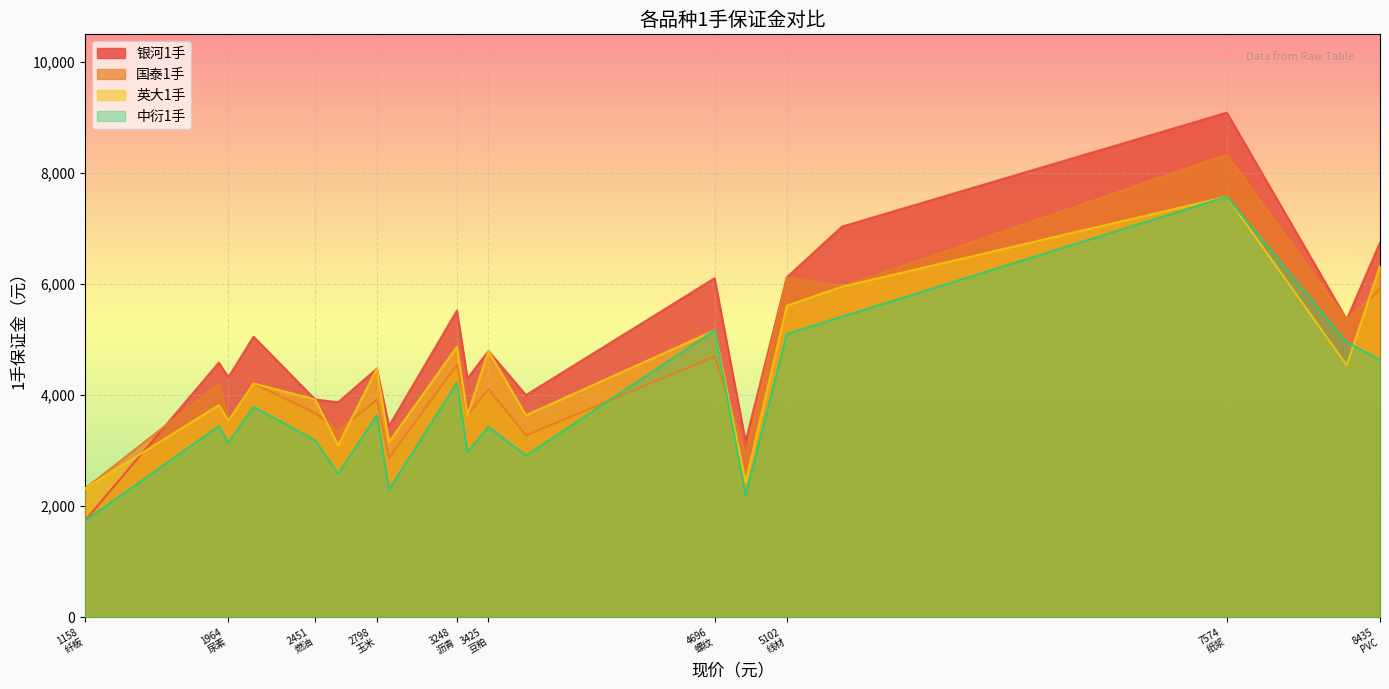

What is the smallest value displayed?

1736.2